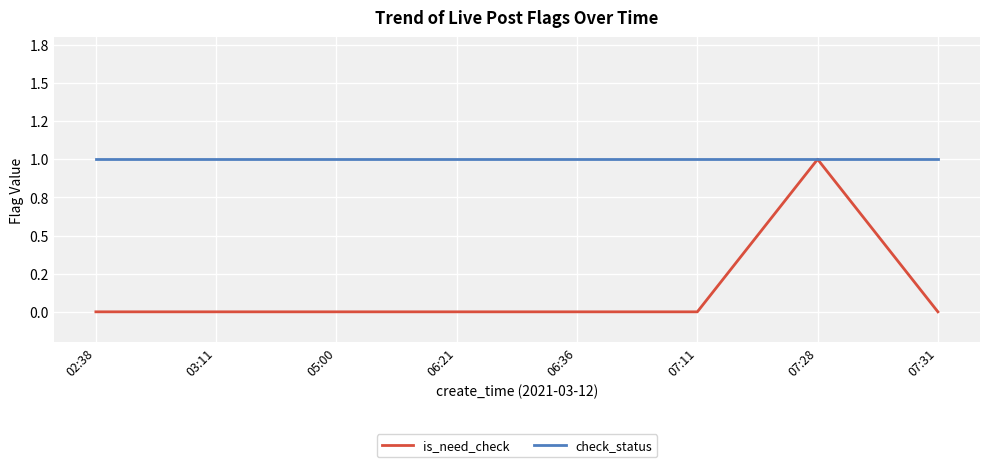

At which category is the sum across all series the highest?

07:28